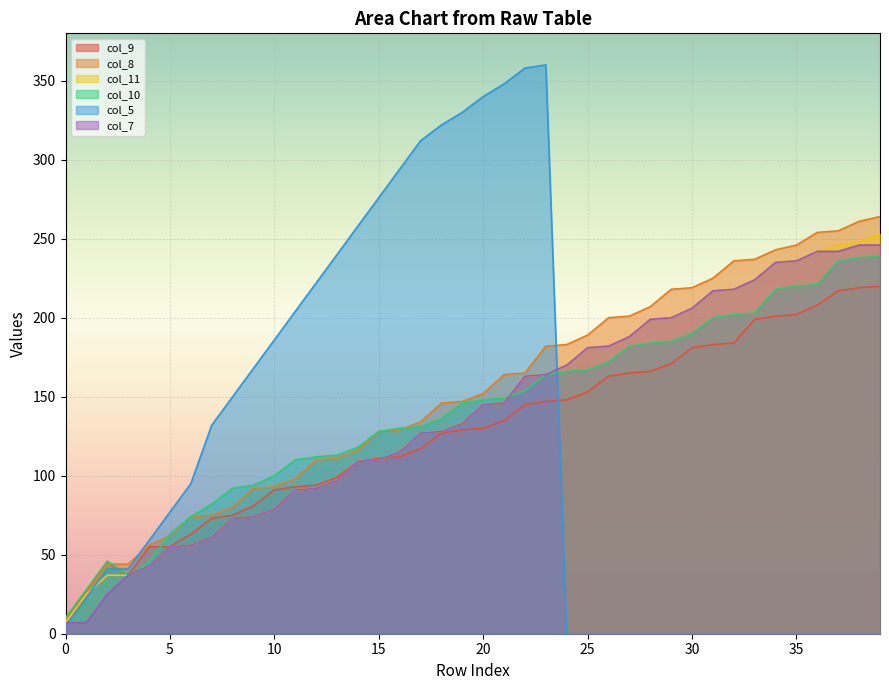

What is the difference between the highest and lowest values at 33?

237